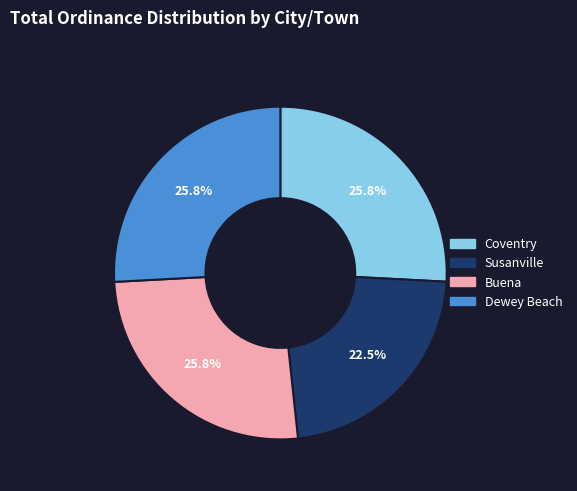

Is it true that Coventry is 26% of the pie?

True